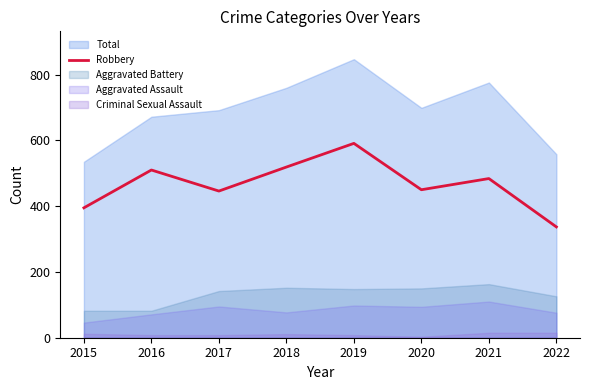

The value of Robbery at 2018 is 217. True or false?

False